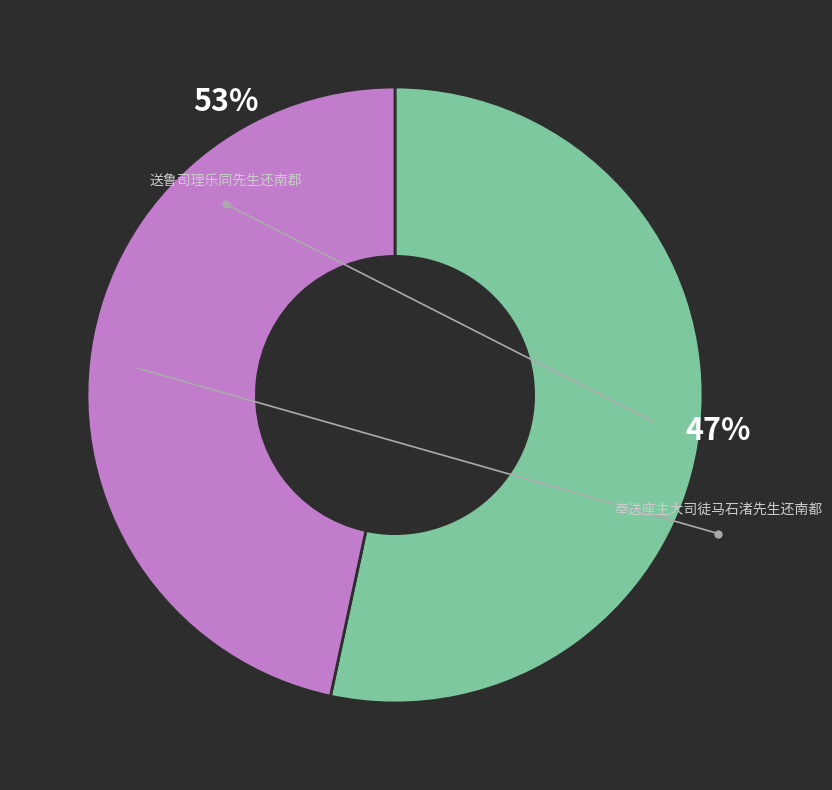

True or false: 奉送座主大司徒马石渚先生还南都 accounts for 47% of the total.

True